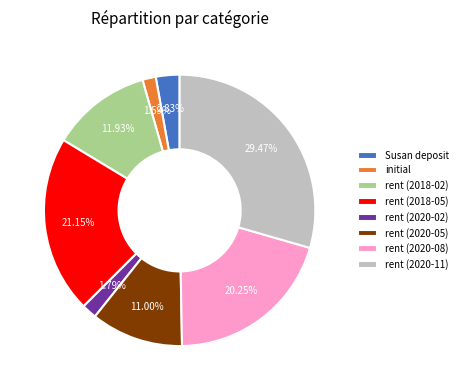

How many slices are in this pie chart?

8